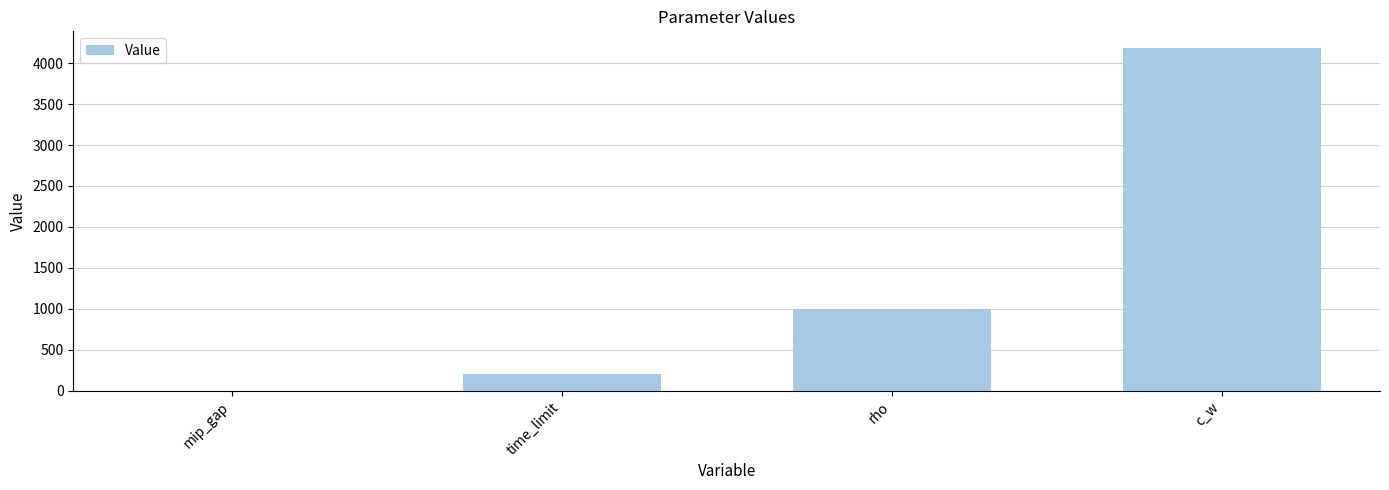

What is the maximum value shown in the chart?

4180.0